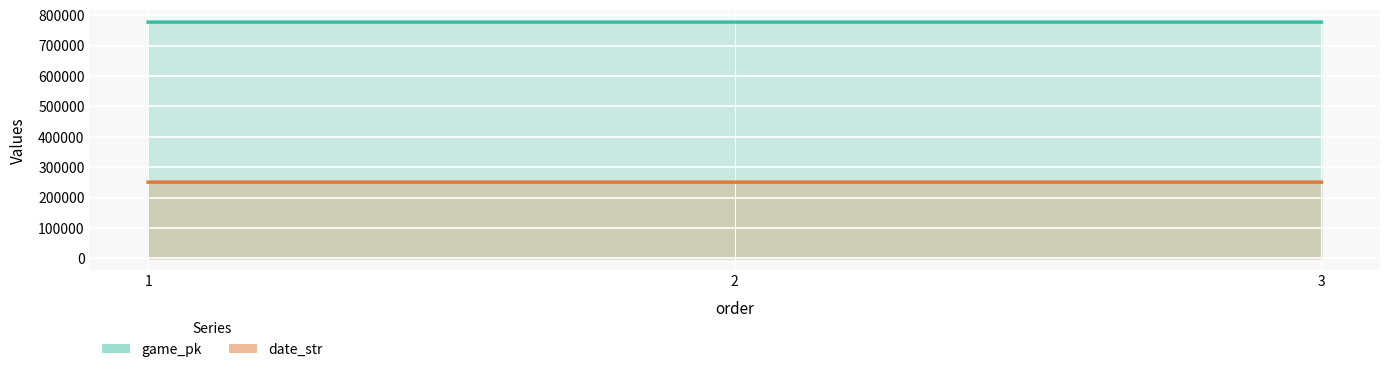

Rank the series at 3 from lowest to highest value.

date_str, game_pk